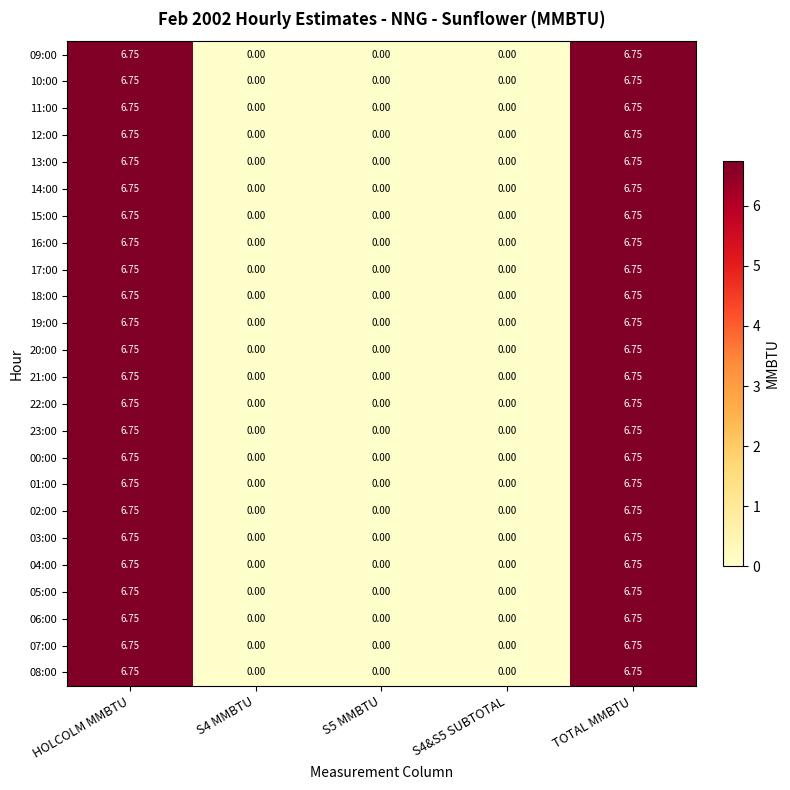

Is the value of 18:00 at S4 MMBTU greater than the value of 17:00 at TOTAL MMBTU?

No